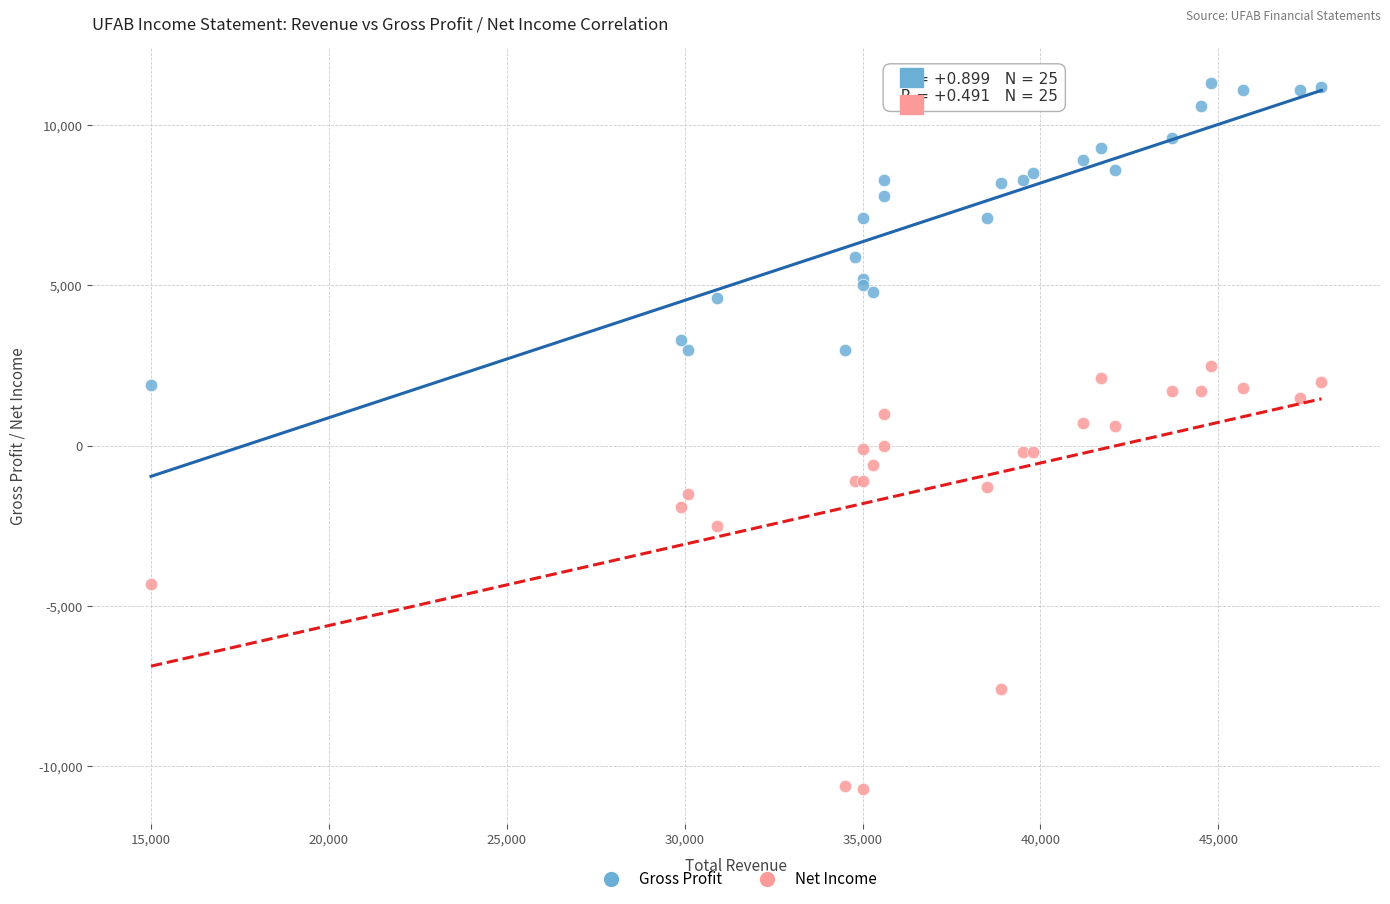

What is the X range (max minus min) for the scatter plot?

32900